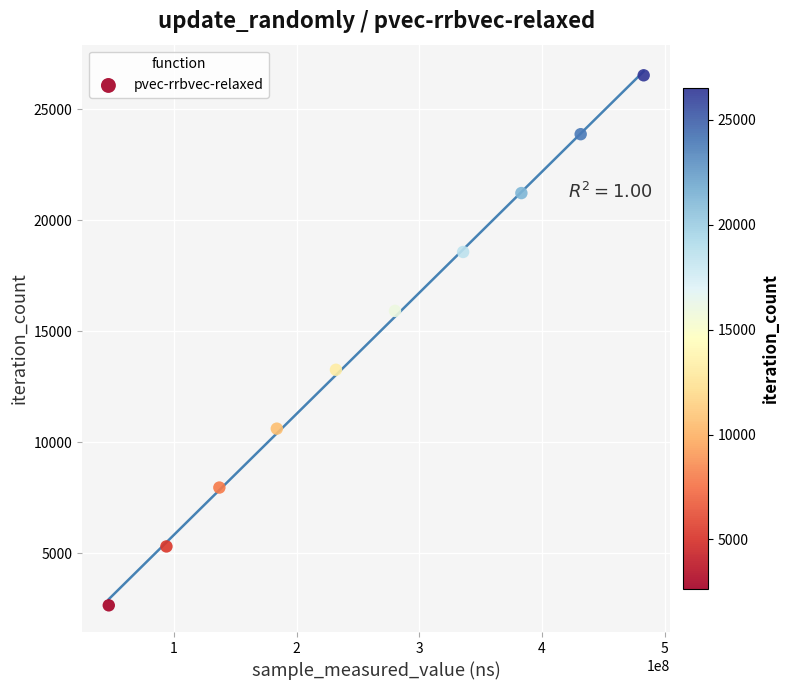

What is the average X value?

260809647